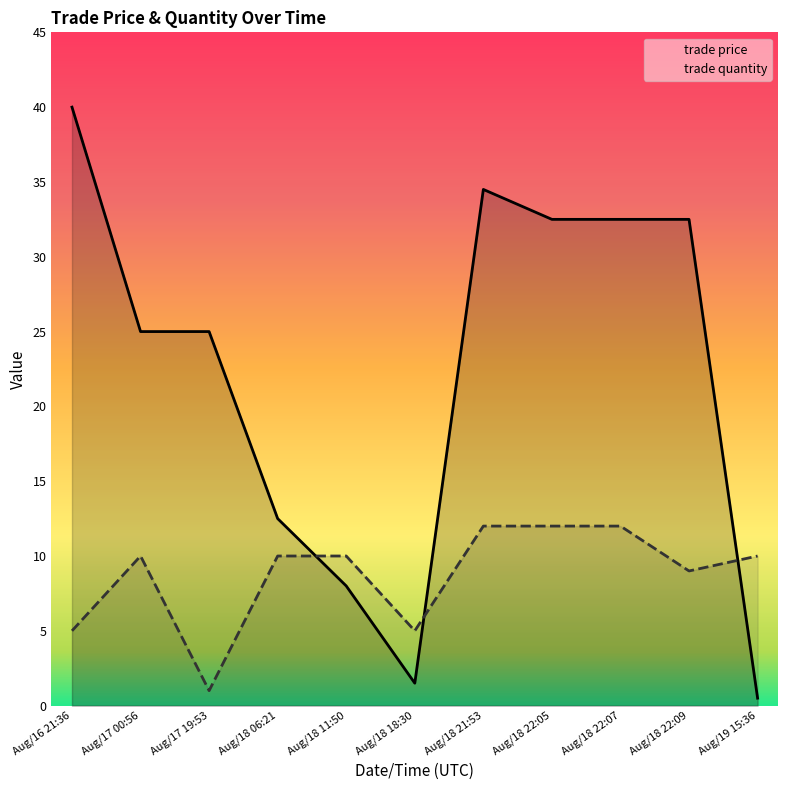

What is the greatest value displayed?

40.0